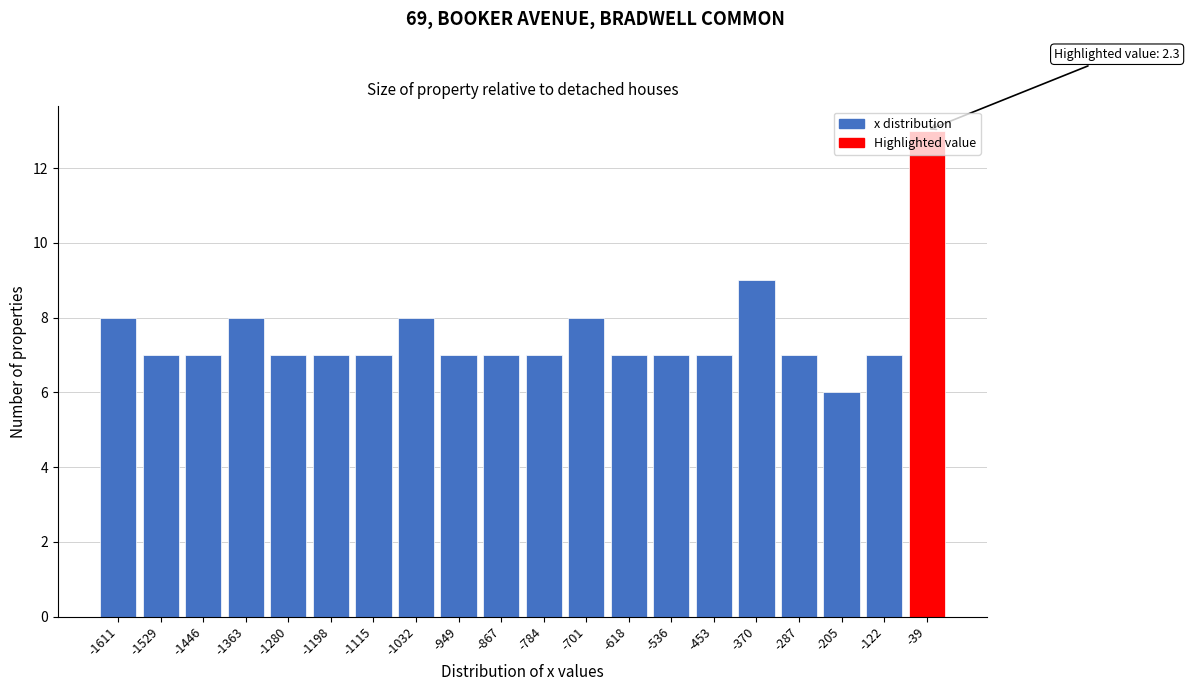

What is the change in value from -536 to -39?

+6